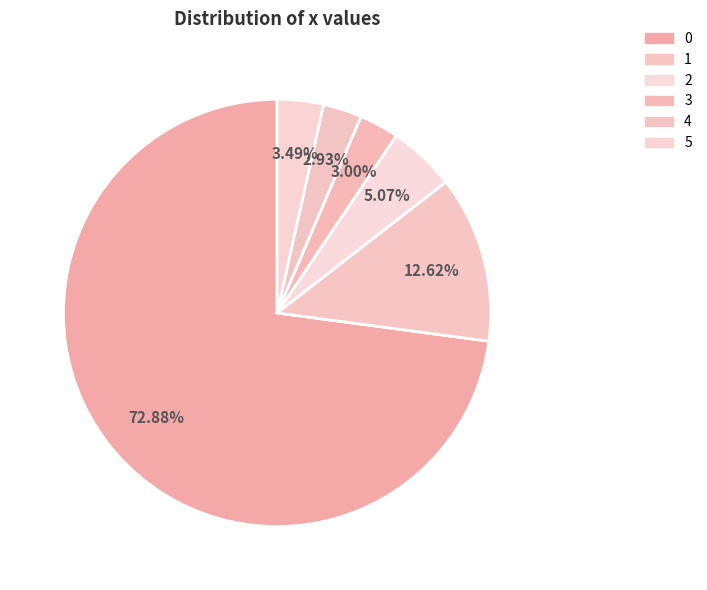

Is it true that 0 is 81% of the pie?

False